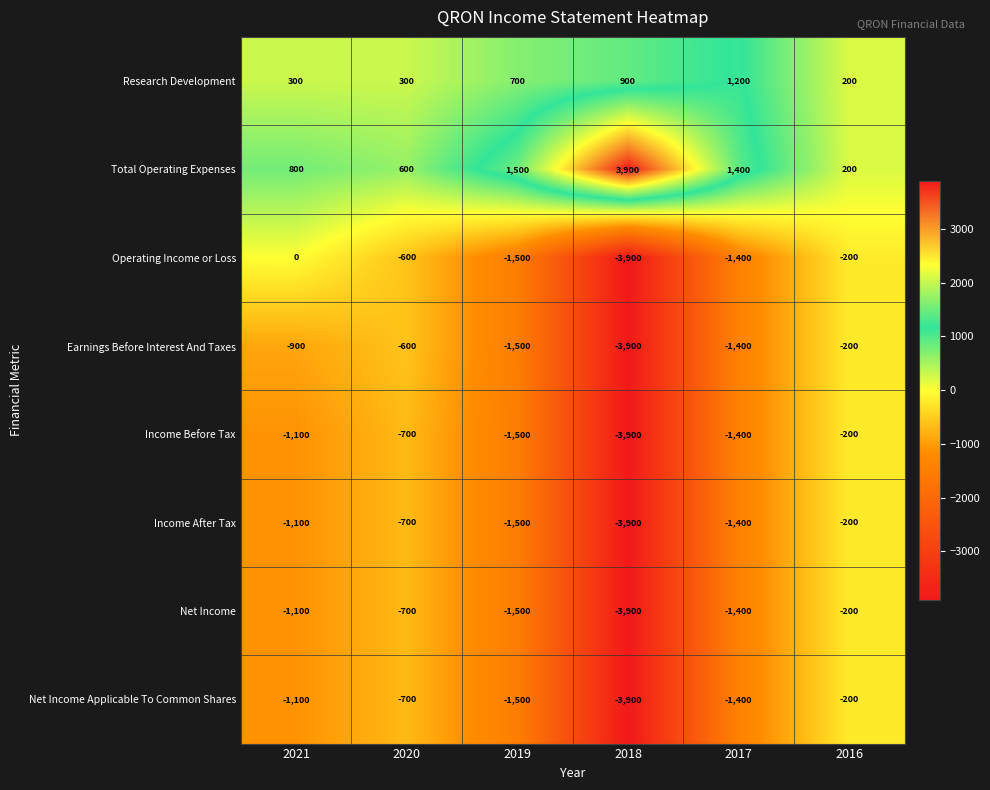

True or false: Total Operating Expenses has a value of 1500 at 2019.

True